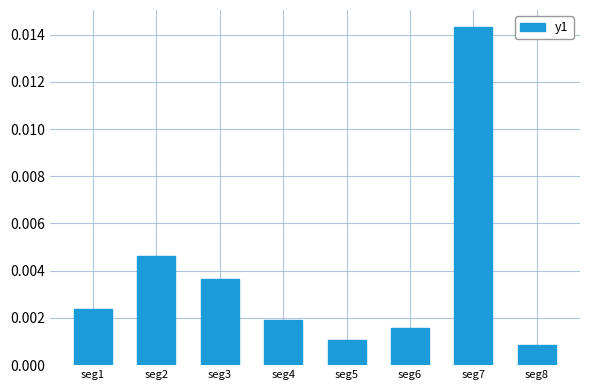

Which category has the highest value across all series?

seg7